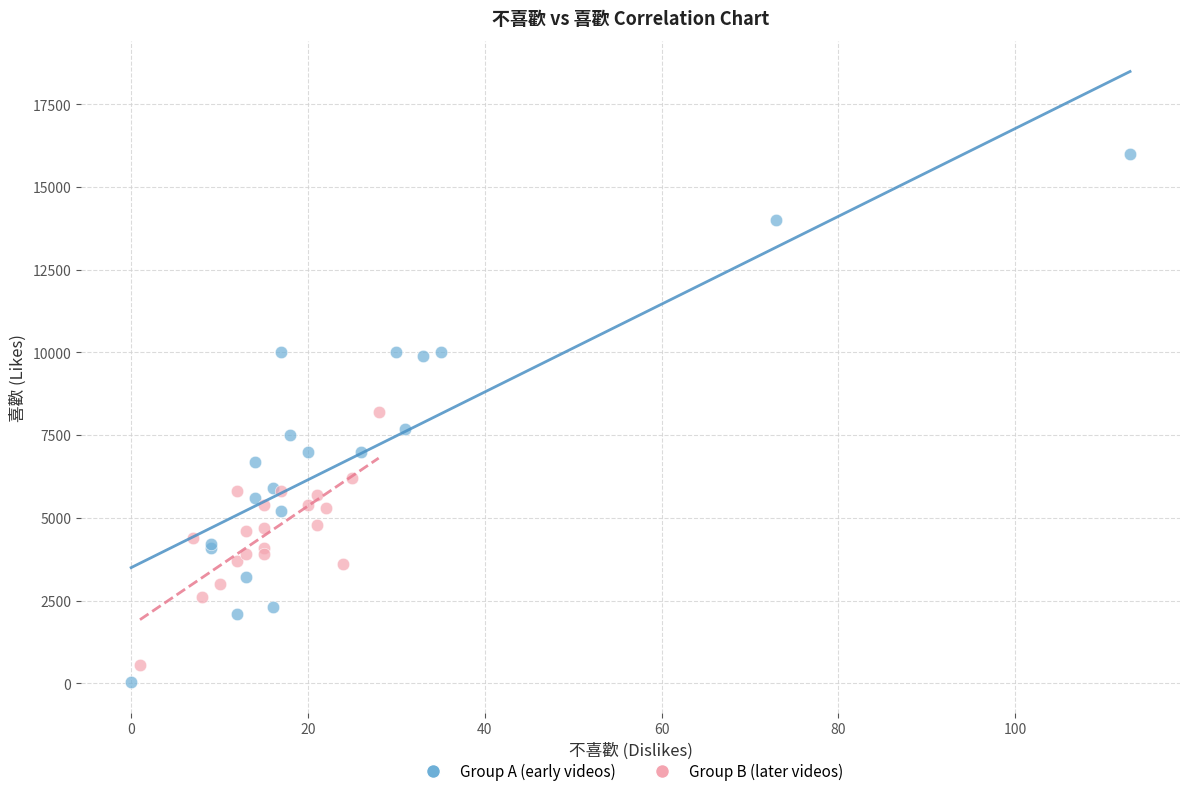

Which series has the largest Y range (max minus min)?

Group A (early videos)